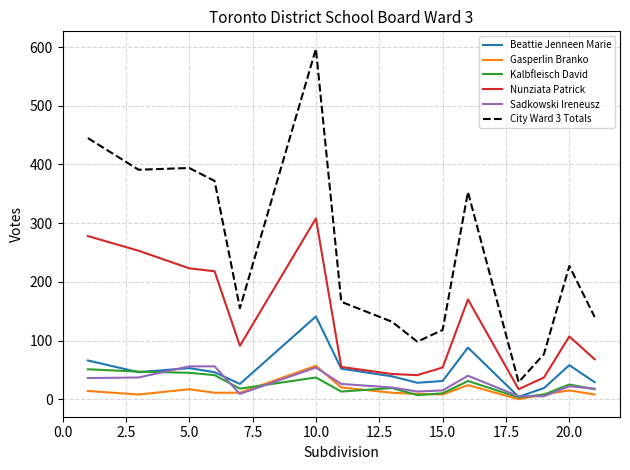

Which series has the largest range (max minus min)?

City Ward 3 Totals